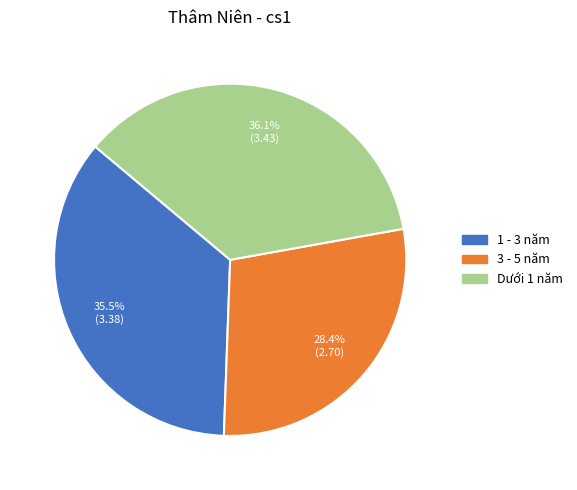

Which category has the biggest portion of the pie?

Dưới 1 năm